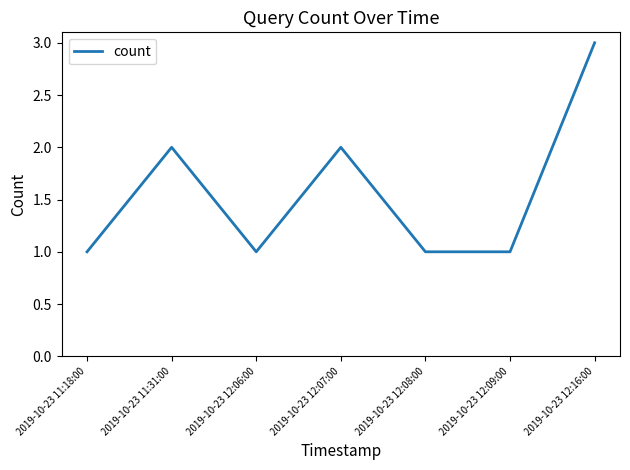

What is the difference between the maximum and second lowest values?

2